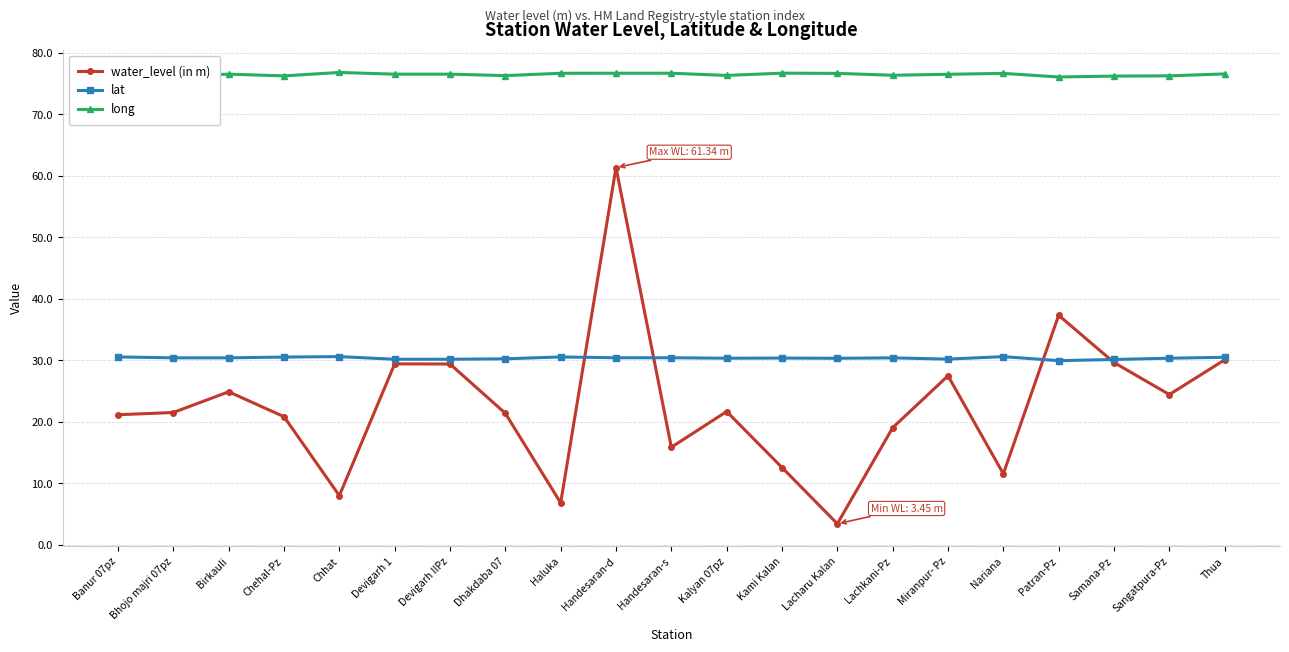

Which series has the largest total across all categories?

long